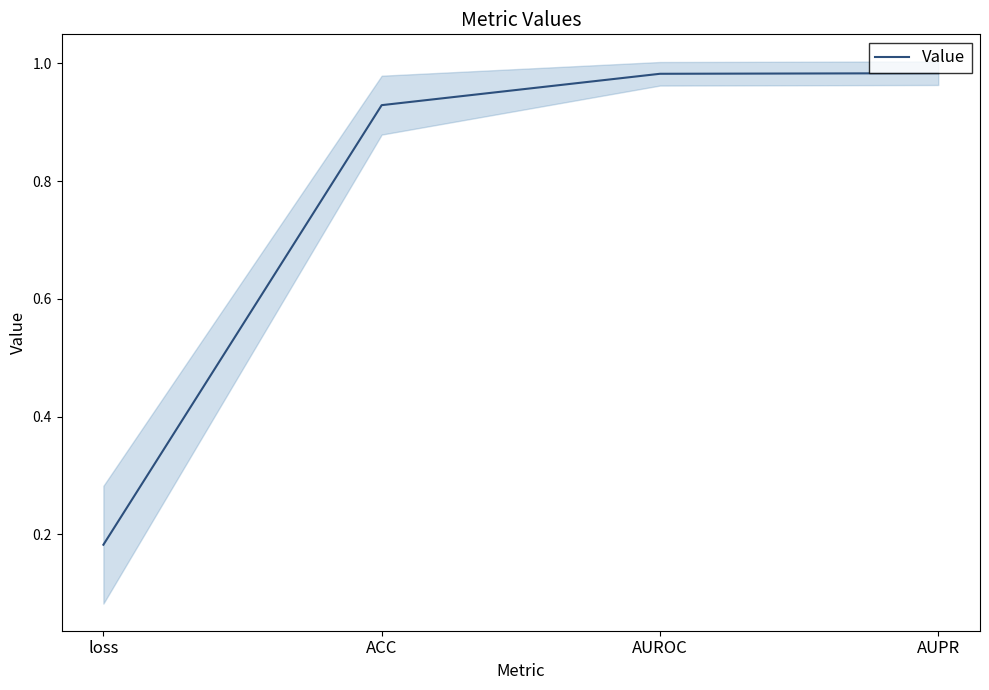

Reading left to right, transcribe all the data shown in this chart.

loss=0.2	ACC=0.9	AUROC=1.0	AUPR=1.0